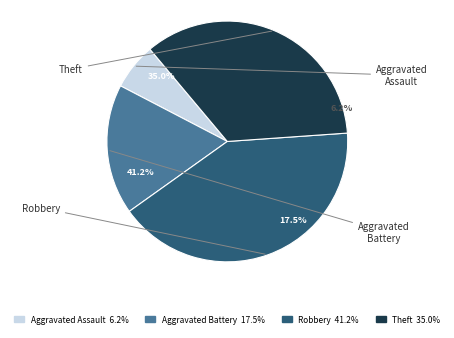

To the nearest percent, what is the average slice percentage?

25%